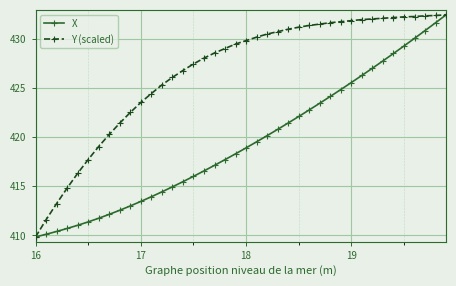

What is the average value of the X series?

419.5